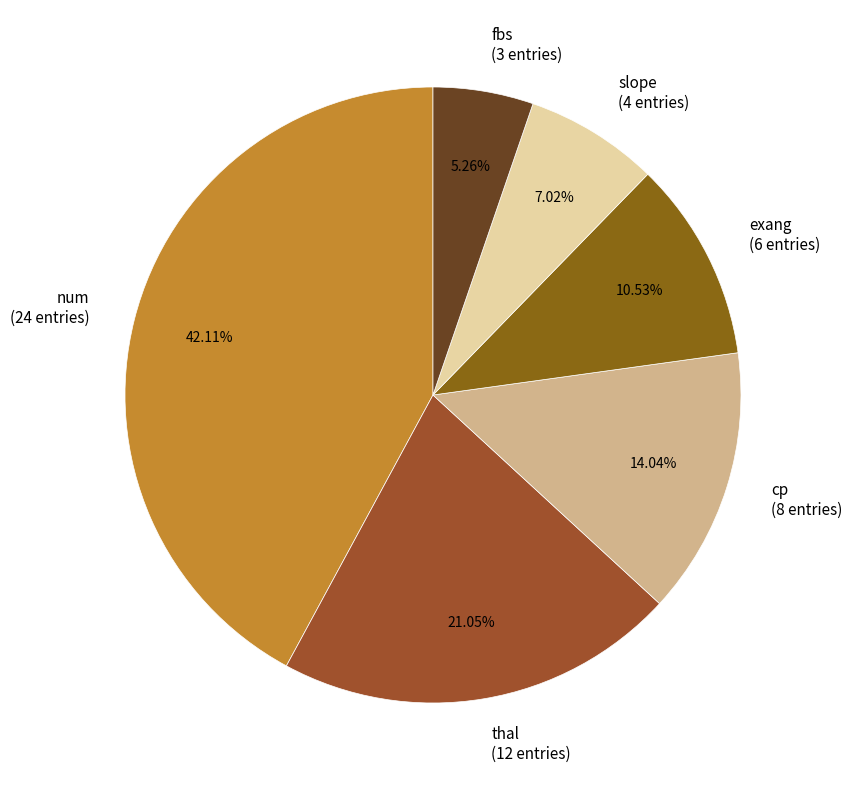

Is it true that exang is 11% of the pie?

True